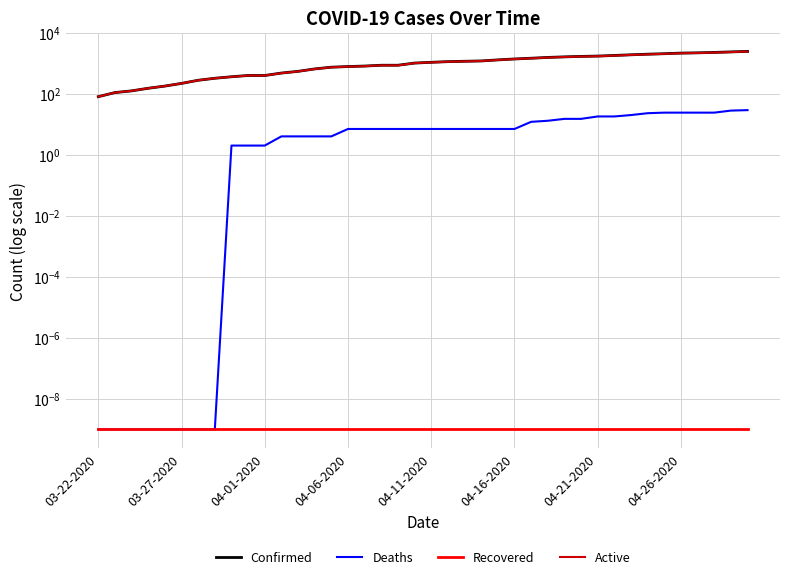

Which series has the largest range (max minus min)?

Confirmed